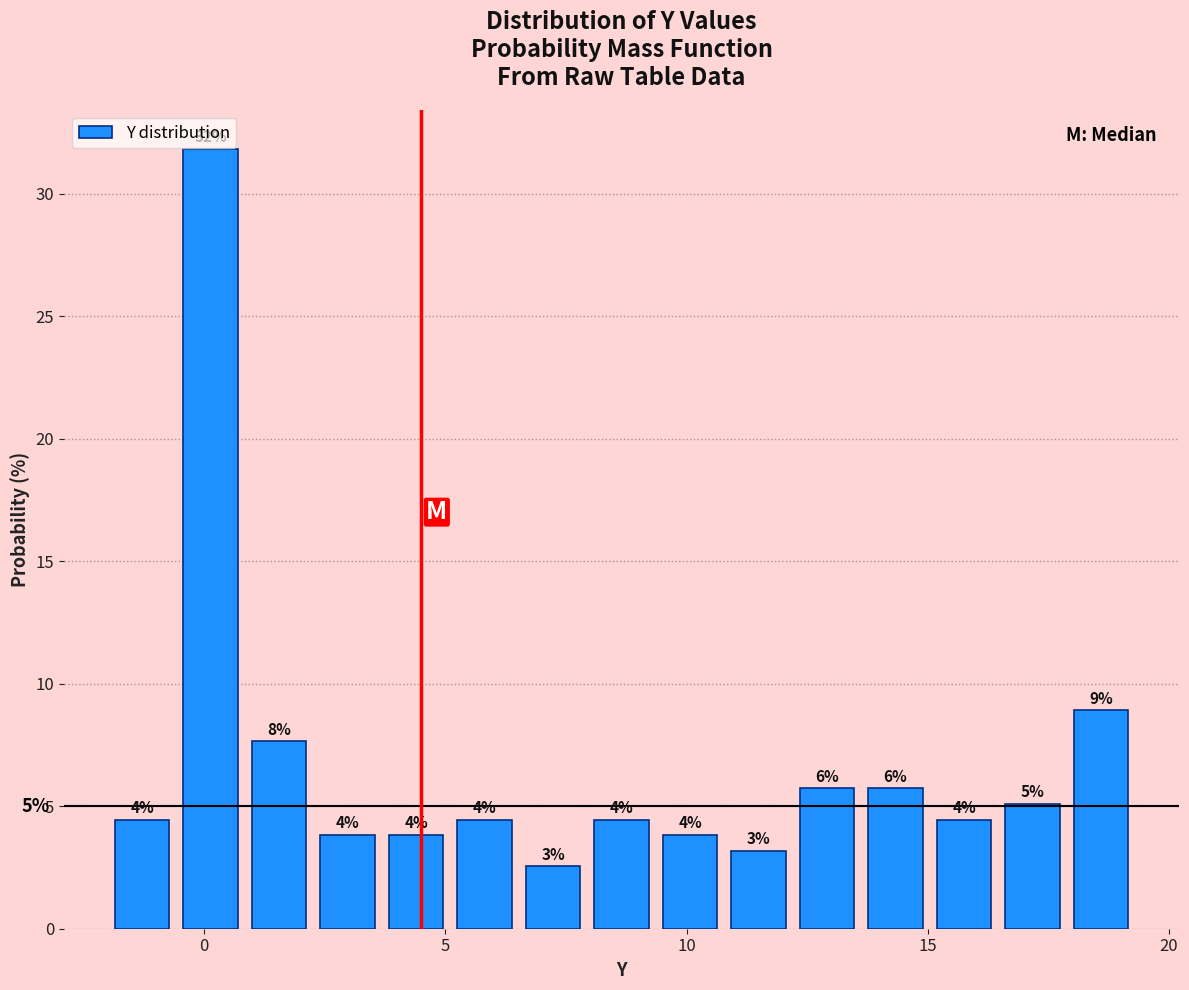

Read against the x-axis, roughly where is the centre of the tallest bar?

0.0